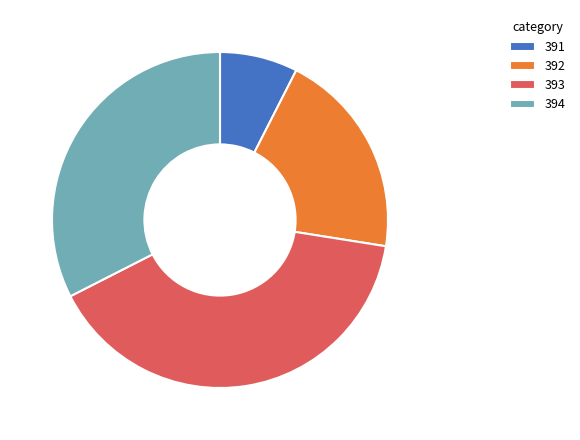

Is there any slice that represents more than half of the pie?

No